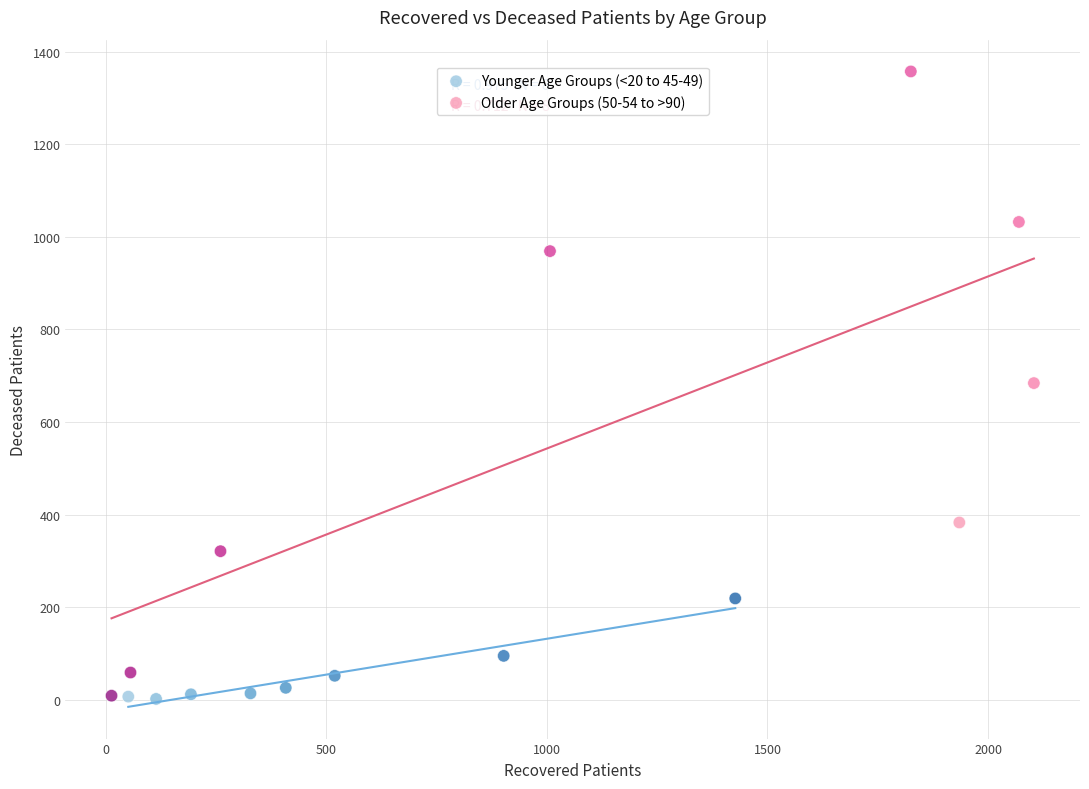

Which series has the largest Y range (max minus min)?

Older Age Groups (50-54 to >90)